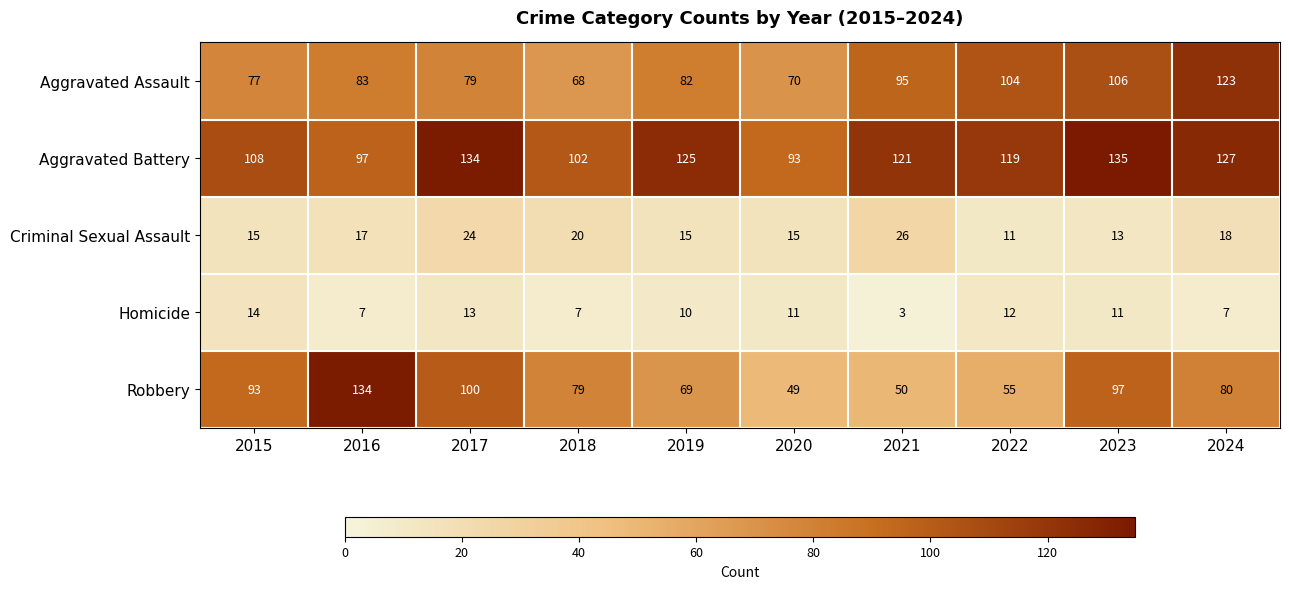

What value does the Homicide series have at 2017, to the nearest 10?

10